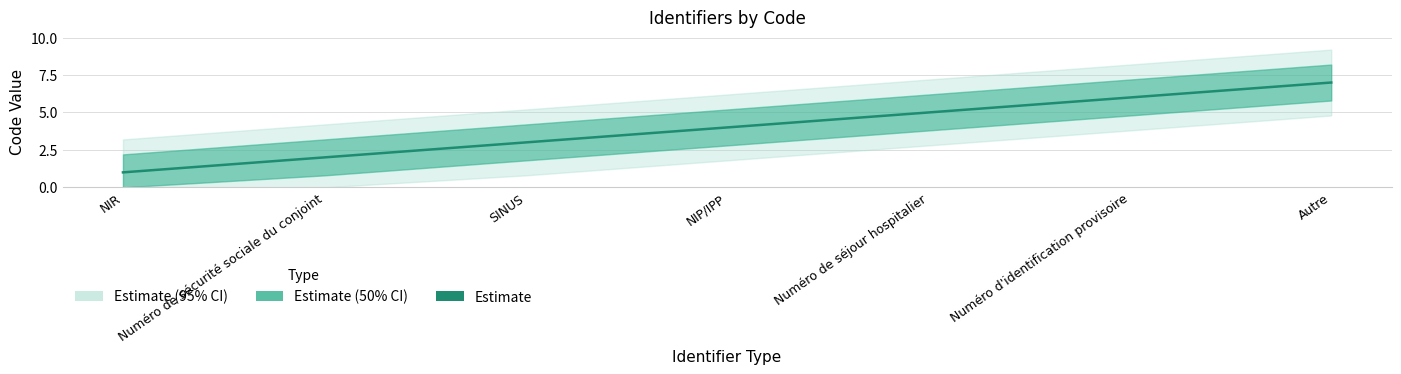

What is the ratio of the value at NIP/IPP to the value at Numéro de sécurité sociale du conjoint?

2.0